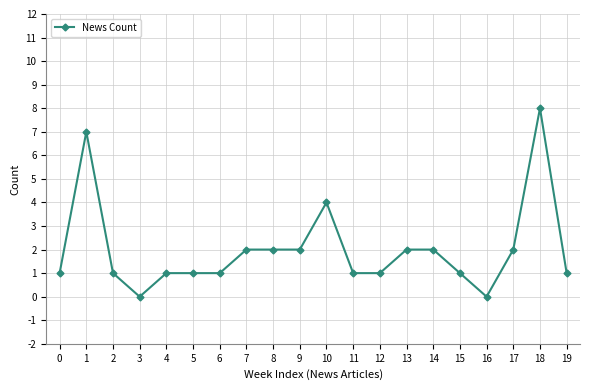

What is the greatest value displayed?

8